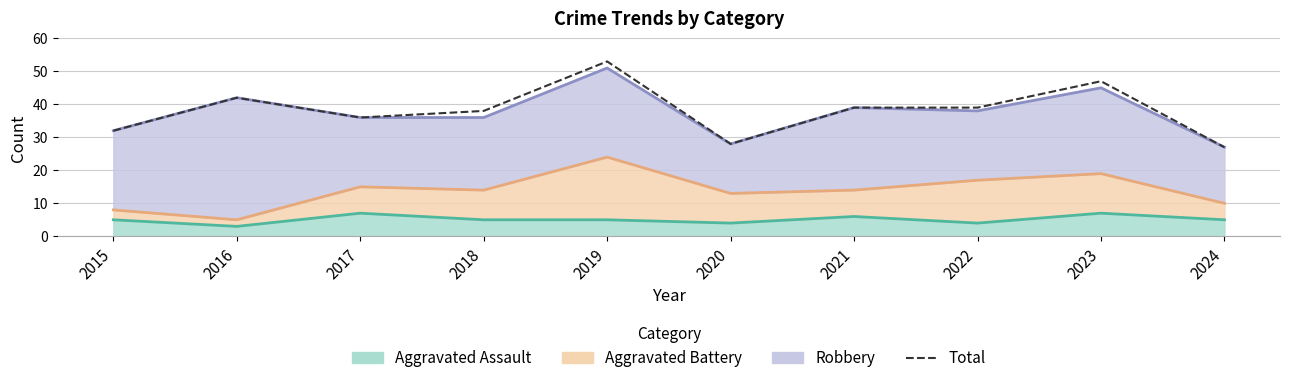

Approximately how many times larger is the value at 2021 compared to 2015?

1.2